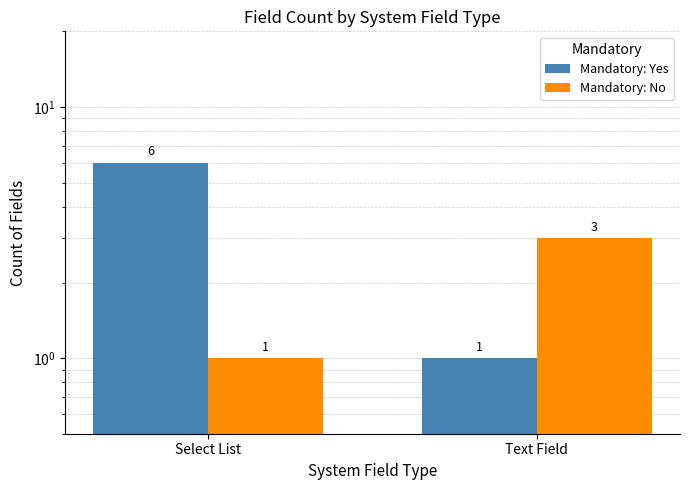

True or false: Mandatory: Yes has a value of 6 at Select List.

True